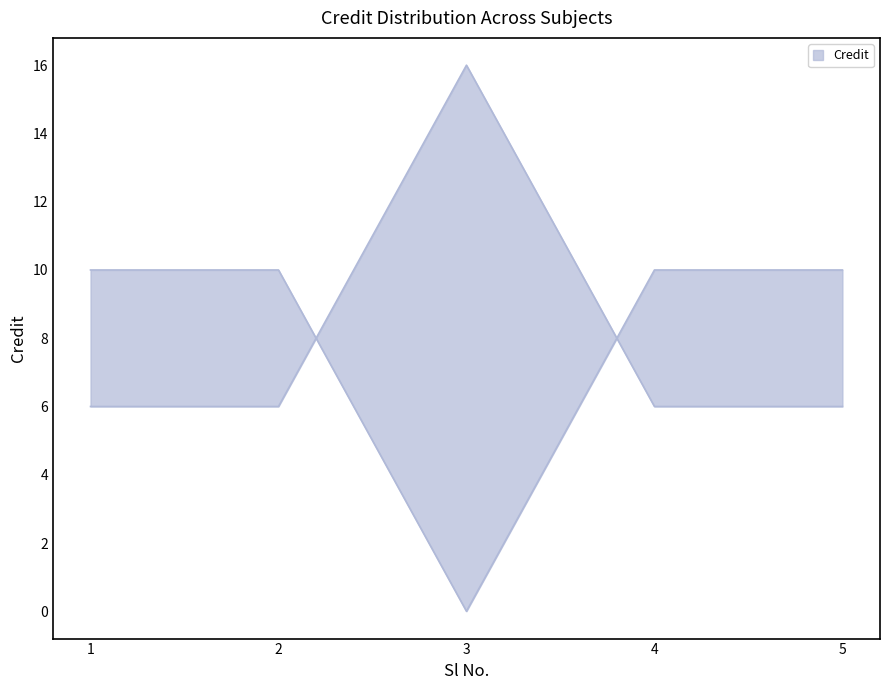

How many categories are shown in the chart?

5